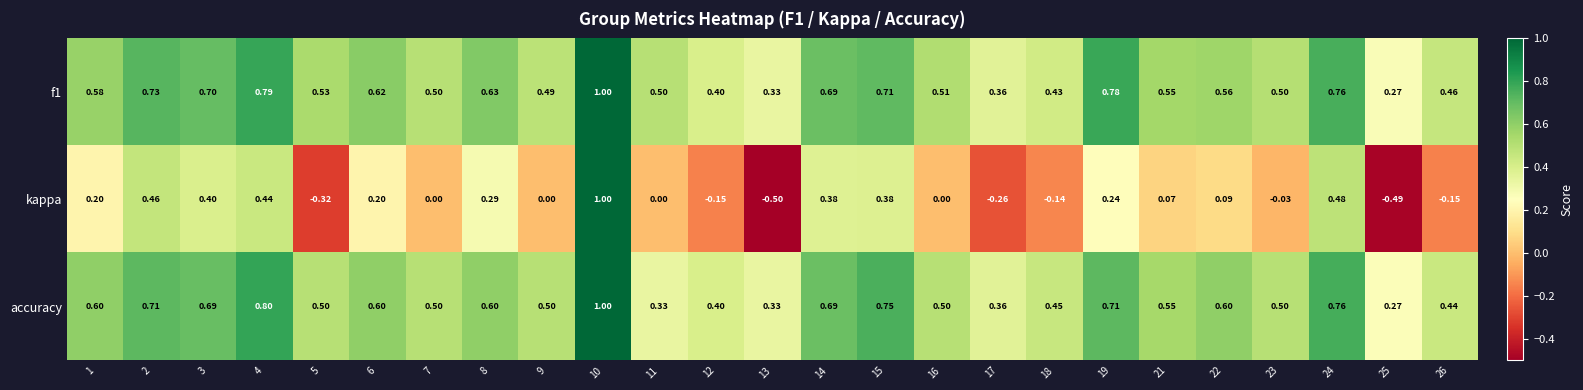

Between 13 and 16, which series saw the biggest shift?

kappa